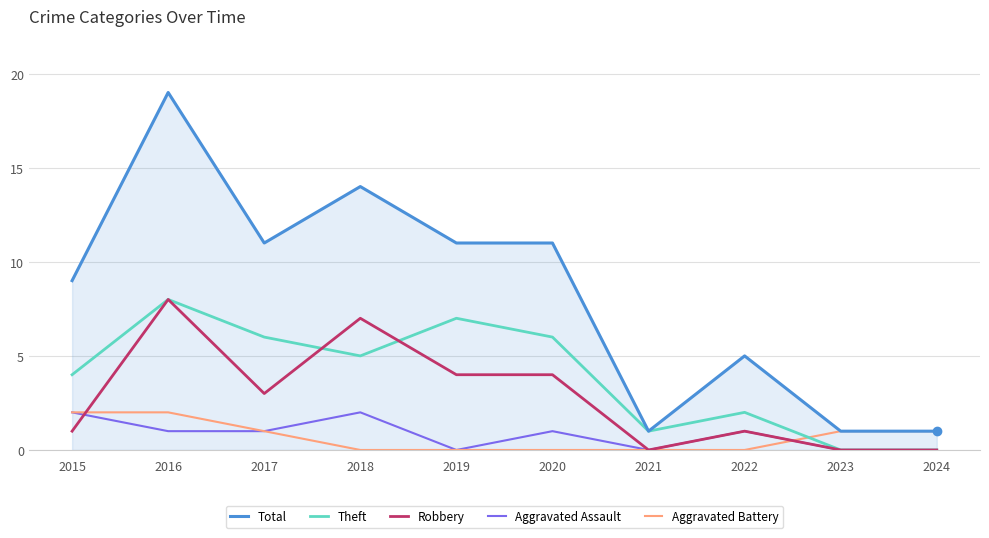

The value of Total at 2023 is 1. True or false?

True